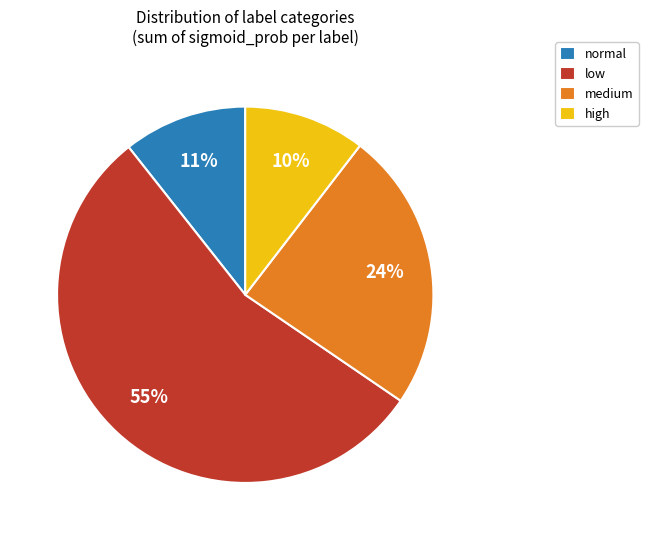

Between low and high, which is larger?

low